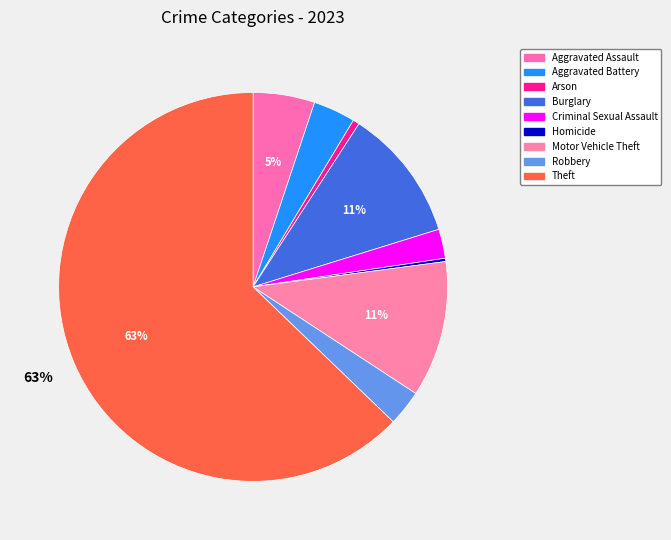

To the nearest percent, what portion does Theft represent?

63%